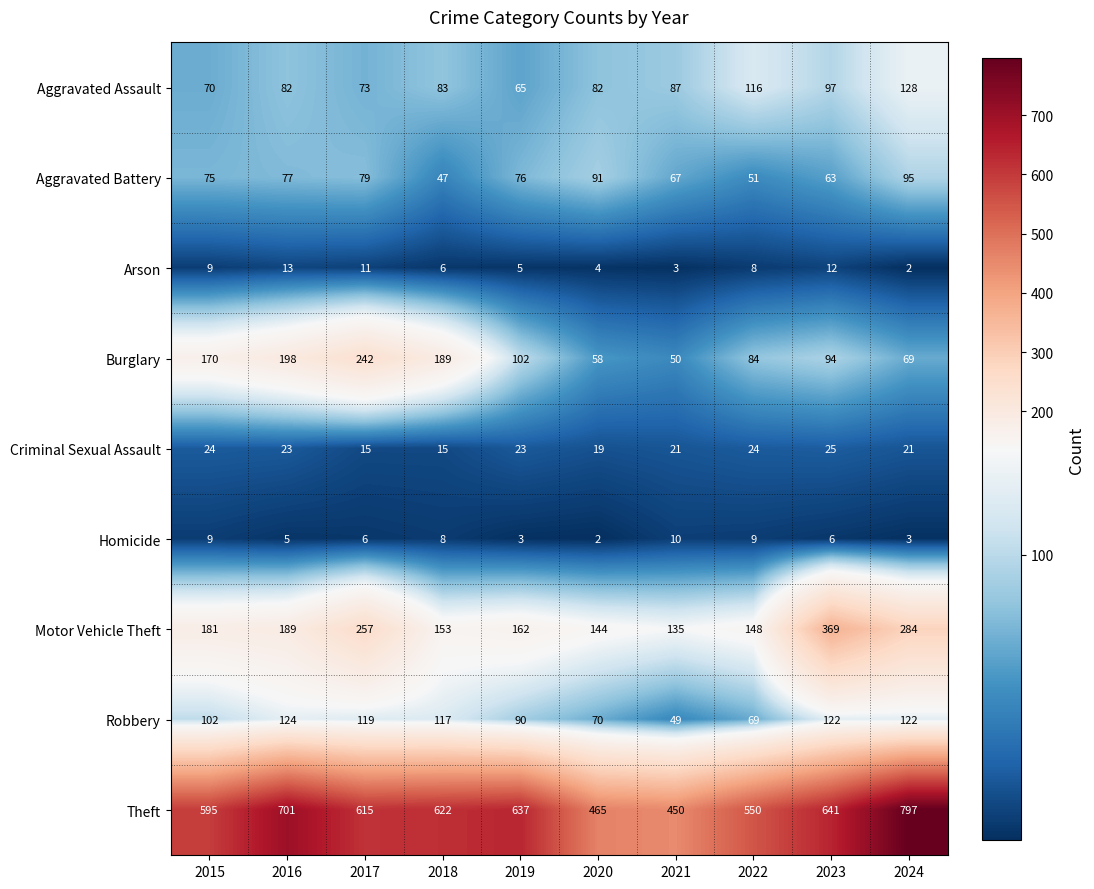

True or false: Criminal Sexual Assault has a value of 23 at 2019.

True